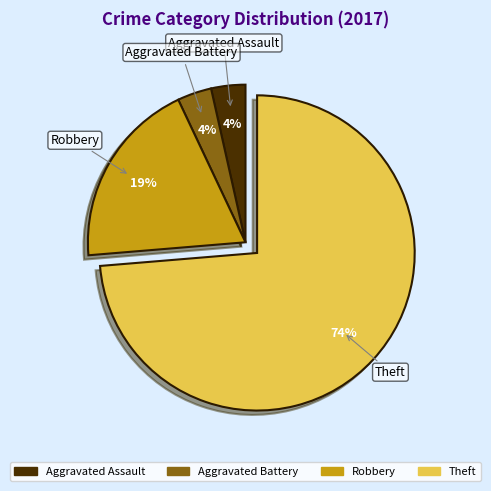

True or false: Theft accounts for 74% of the total.

True